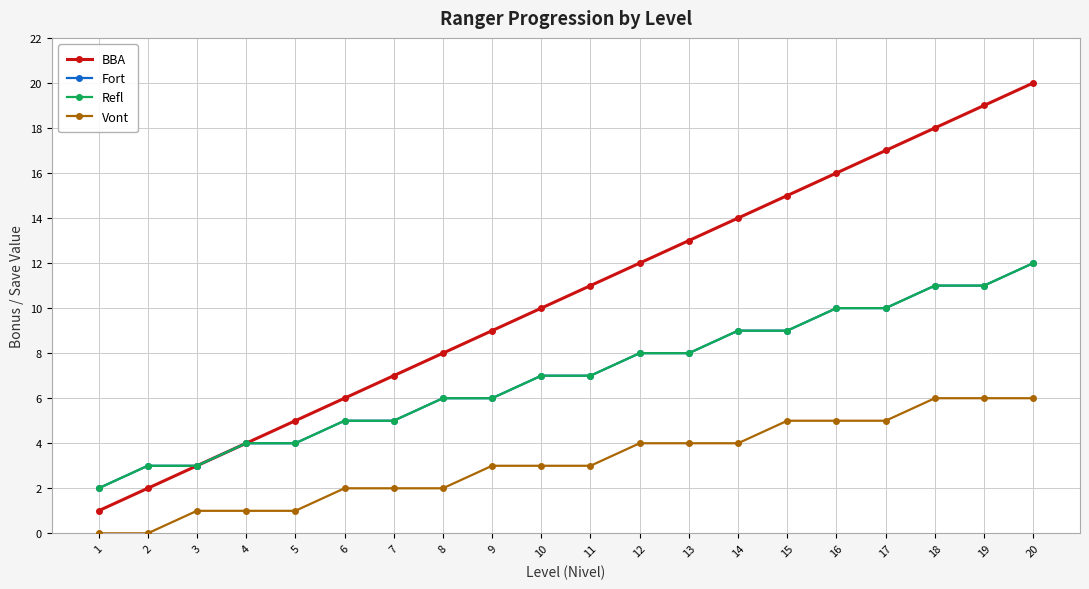

What is the minimum value for BBA?

1